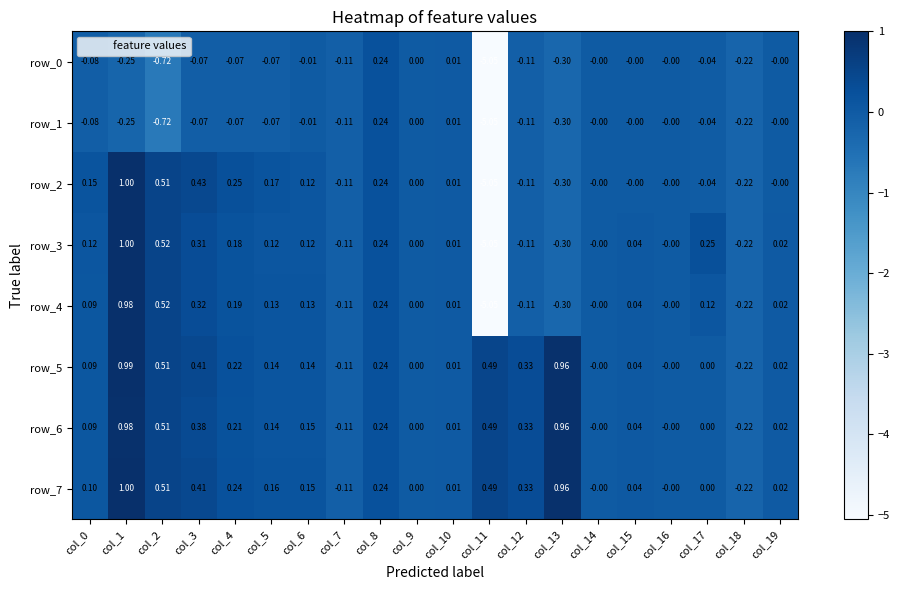

What is the difference between the maximum and second lowest values in the row_3 series?

1.3